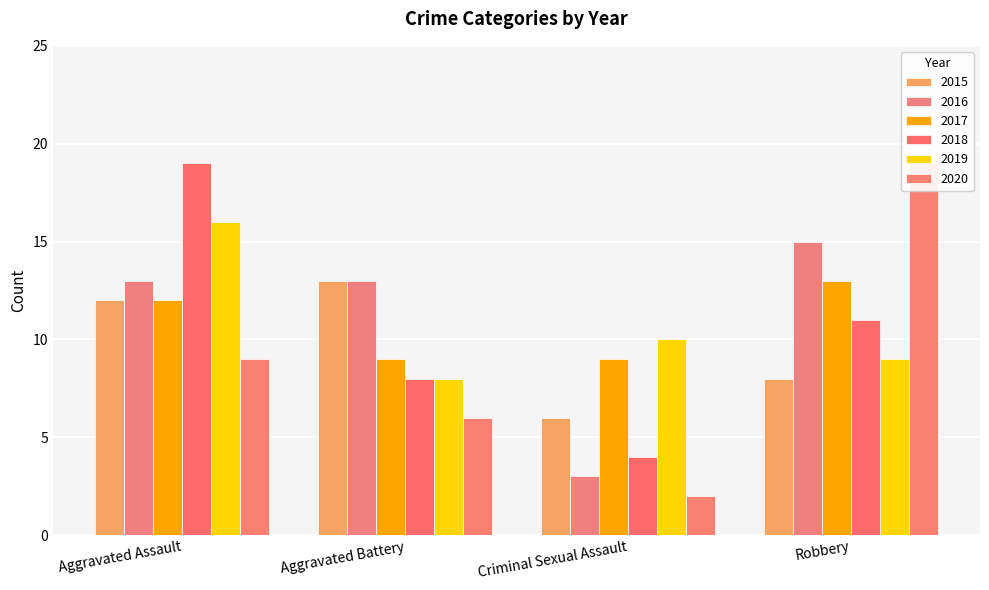

True or false: 2018 has a value of 8 at Aggravated Battery.

True